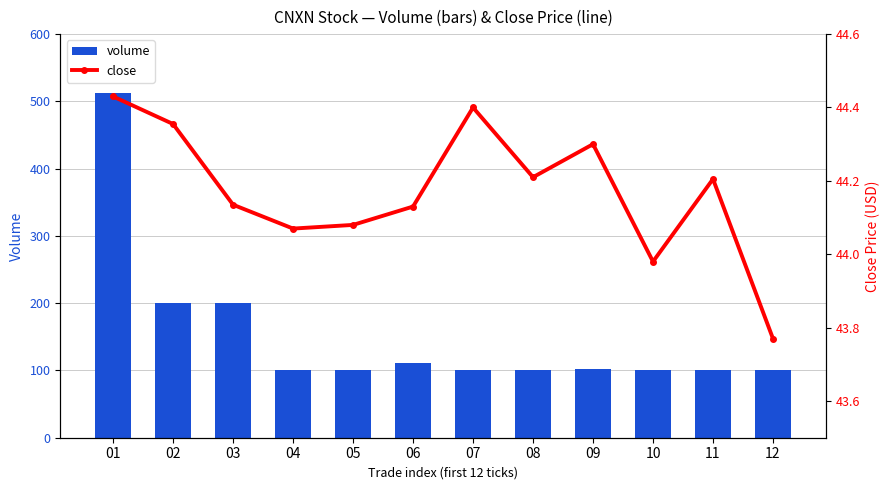

What is the total value across all series at 06?

155.1